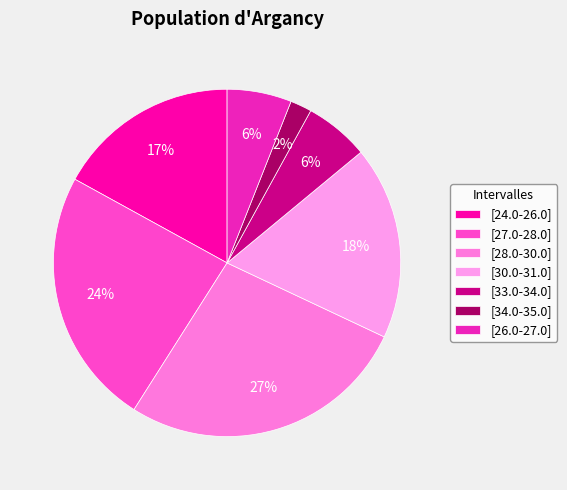

To the nearest percent, what is the average slice percentage?

14%